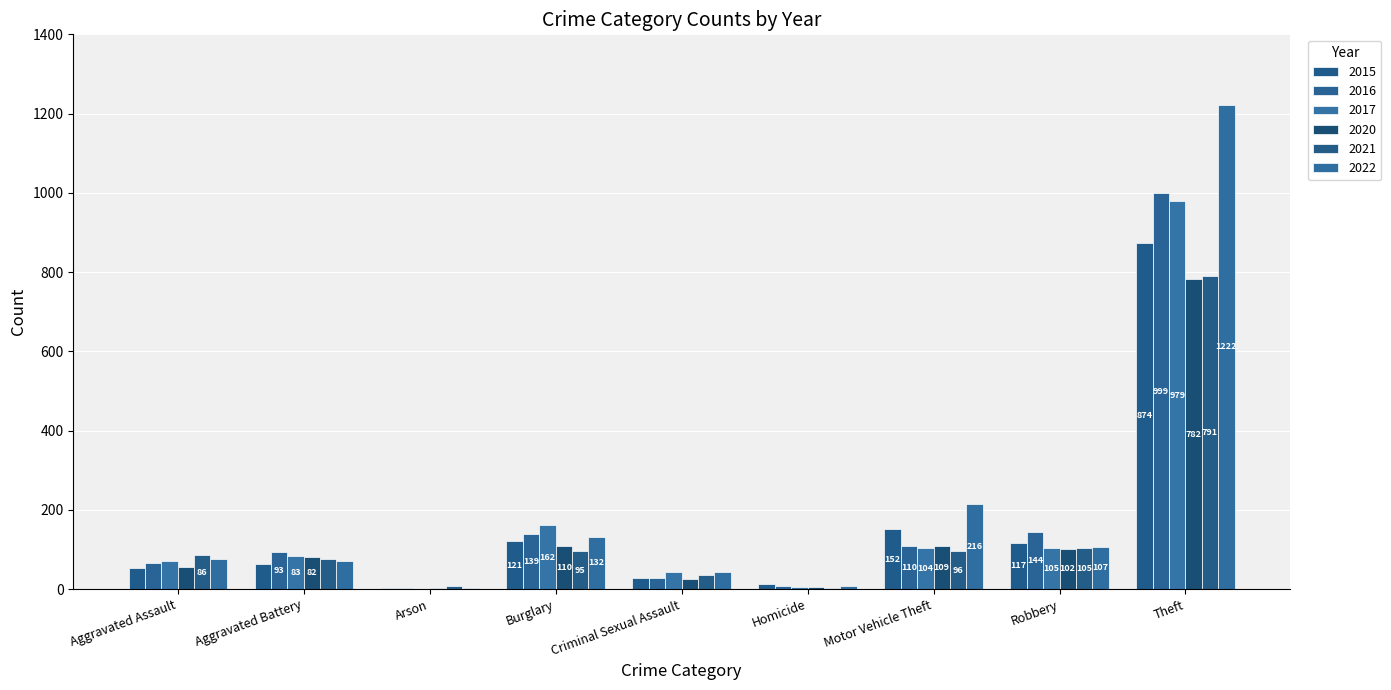

Reading left to right, list all the values displayed in this chart.

2015: 54	64	2	121	28	13	152	117	874
2016: 66	93	2	139	28	8	110	144	999
2017: 72	83	1	162	44	5	104	105	979
2020: 56	82	4	110	26	6	109	102	782
2021: 86	75	8	95	36	2	96	105	791
2022: 77	71	4	132	42	9	216	107	1222